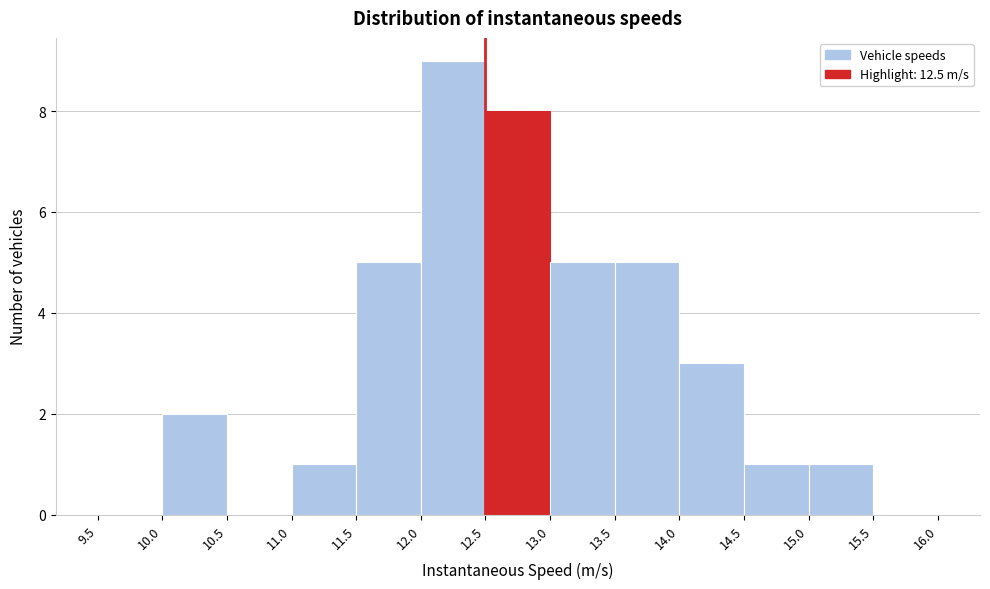

What is the height of the bar covering 13.5 to 14.0 on the x-axis? The values are not printed on the chart, so give them approximately, as read against the axis.

5